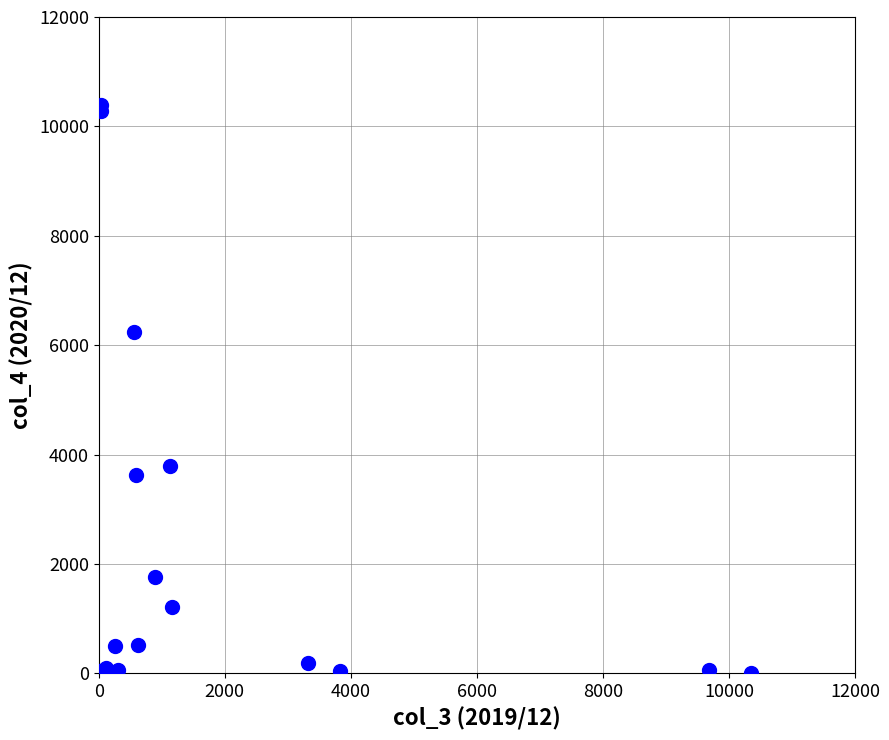

What Y value in the scatter plot is closest to 5195?

6238.3